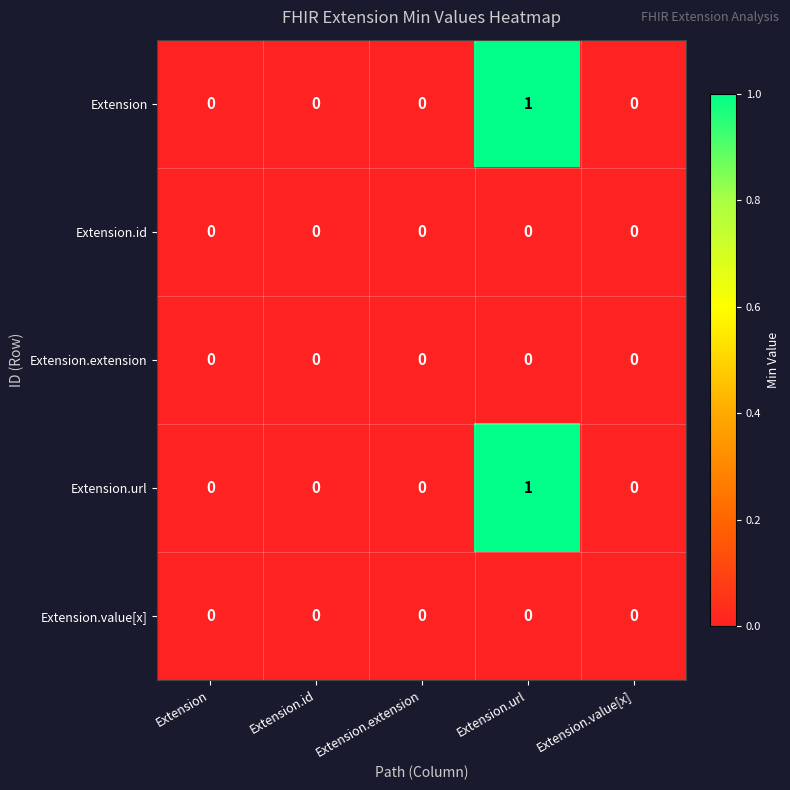

Is the value of Extension.extension at Extension greater than the value of Extension at Extension.url?

No